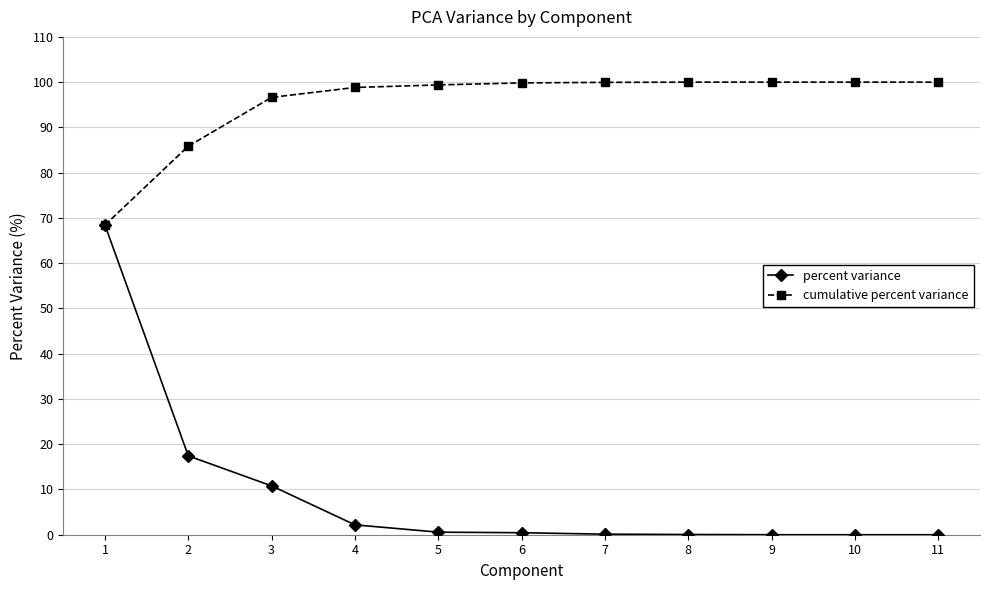

Which series has the widest spread of values?

percent variance